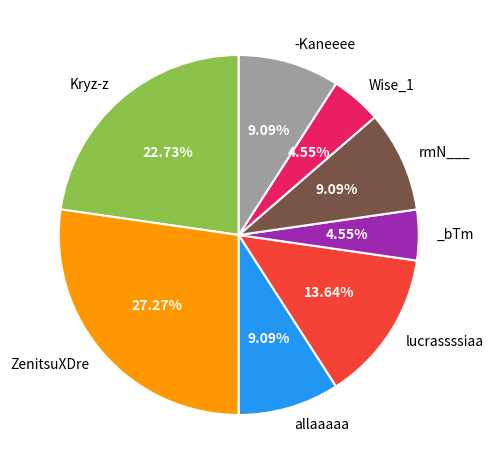

Is there a majority slice in this chart?

No